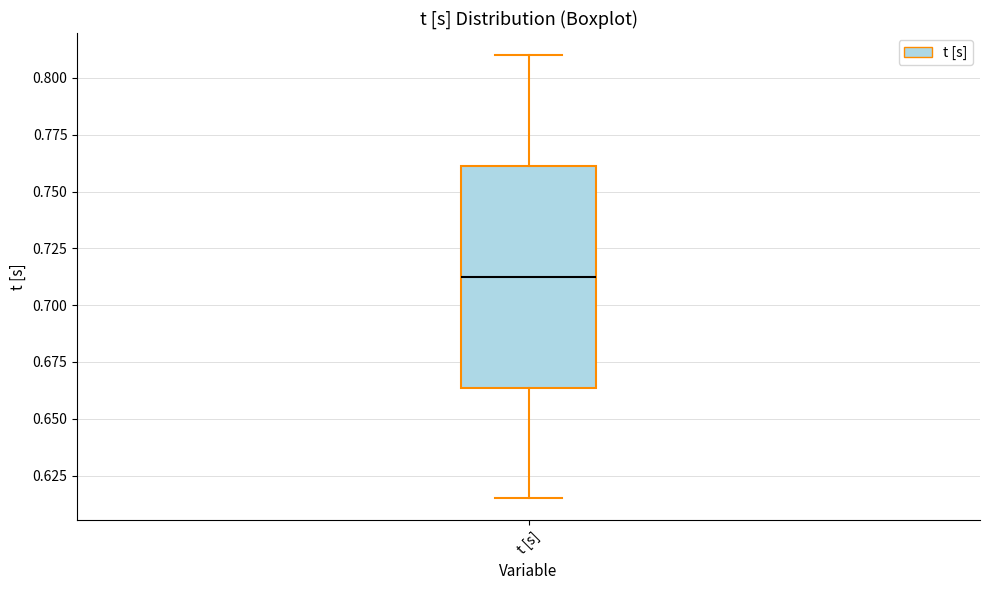

Transcribe this box plot: give where the median line is, the range the box spans, and where the two whiskers end, as read against the y-axis. The values are not printed on the chart, so give them approximately, as read against the axis.

median 0.710, box 0.665 to 0.760, whiskers 0.615 to 0.810